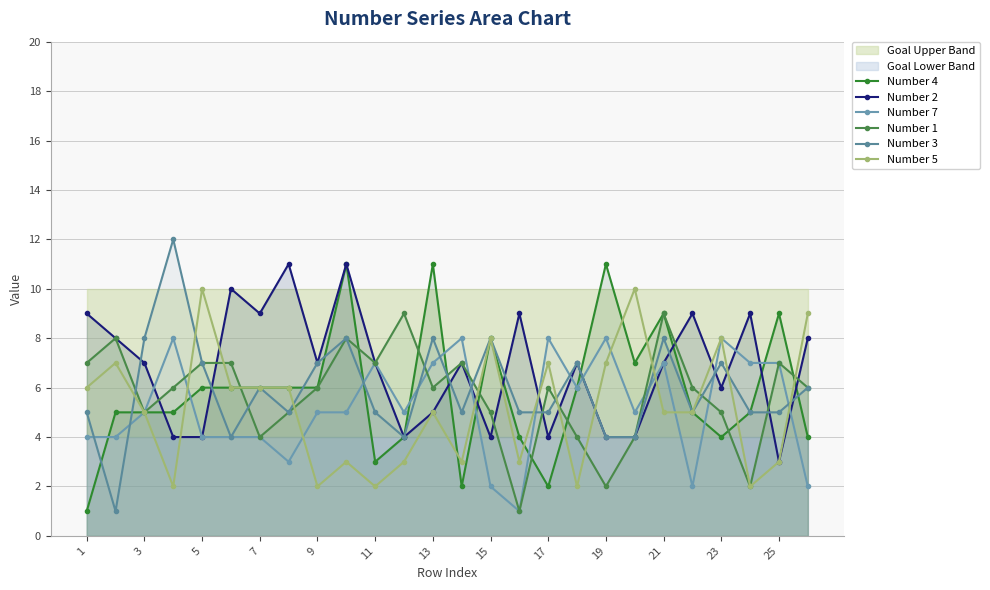

Reading left to right, list all the values displayed in this chart.

Number 4: 1	5	5	5	6	6	6	6	6	11	3	4	11	2	8	4	2	6	11	7	9	5	4	5	9	4
Number 2: 9	8	7	4	4	10	9	11	7	11	7	4	5	7	4	9	4	7	4	4	7	9	6	9	3	8
Number 7: 4	4	5	8	4	4	4	3	5	5	7	5	7	8	2	1	8	6	8	5	7	2	8	7	7	2
Number 1: 7	8	5	6	7	7	4	5	6	8	7	9	6	7	5	1	6	4	2	4	9	6	5	2	7	6
Number 3: 5	1	8	12	7	4	6	5	7	8	5	4	8	5	8	5	5	7	4	4	8	5	7	5	5	6
Number 5: 6	7	5	2	10	6	6	6	2	3	2	3	5	3	8	3	7	2	7	10	5	5	8	2	3	9